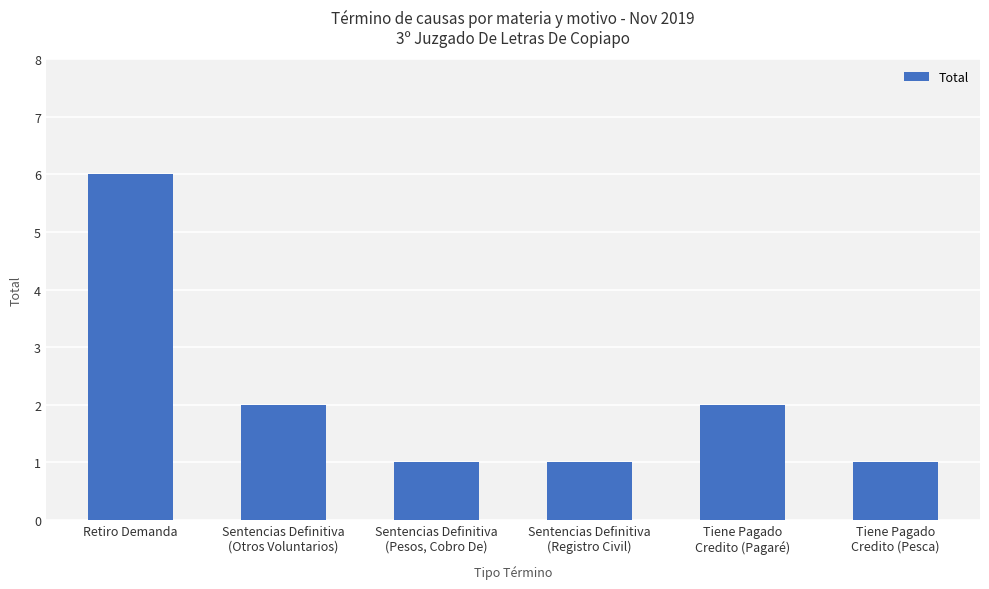

What is the greatest value displayed?

6